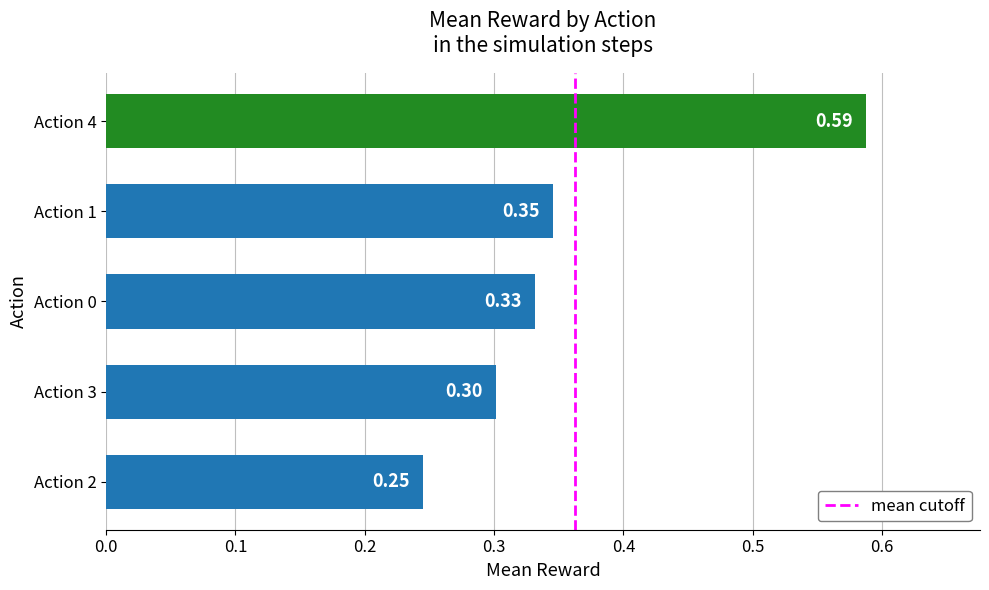

Rank the categories by value from lowest to highest.

Action 2, Action 3, Action 0, Action 1, Action 4